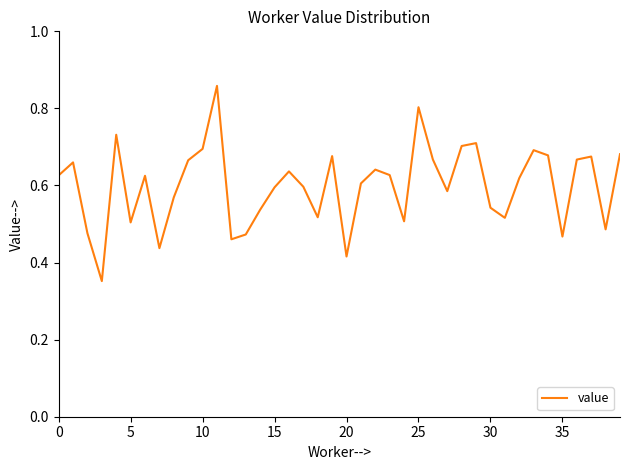

What is the difference between the maximum and minimum values?

0.5